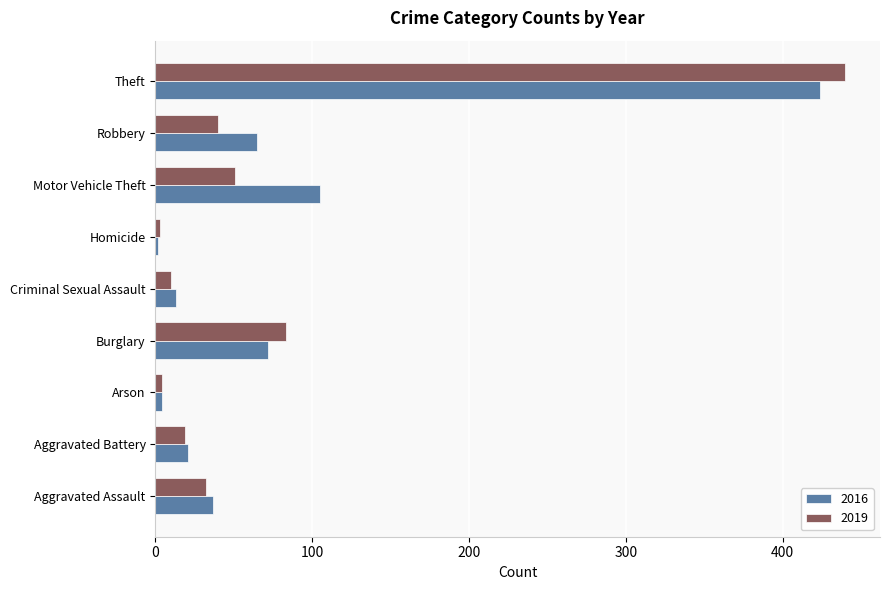

What is the smallest value displayed?

2